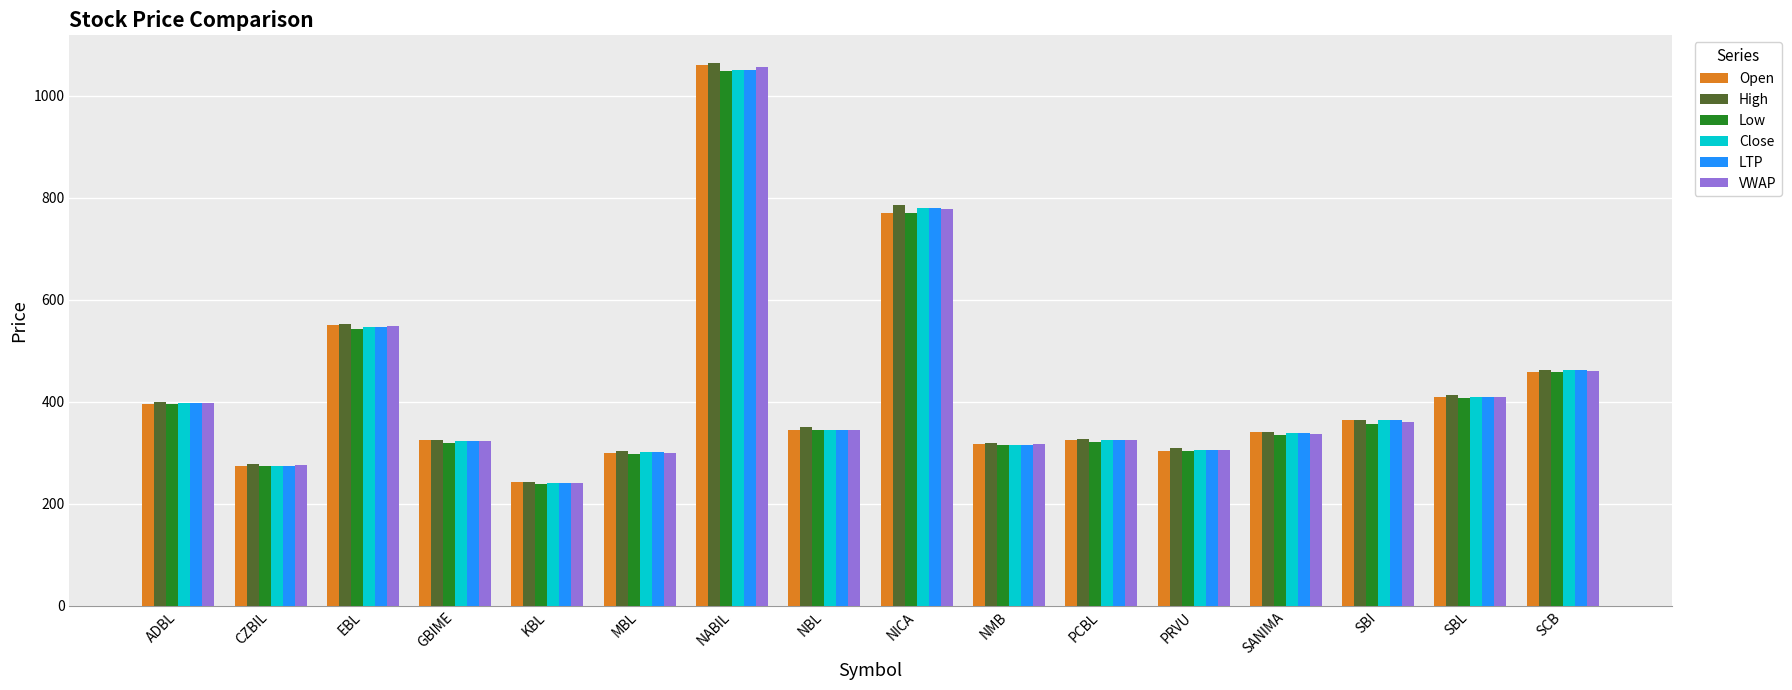

What is the maximum value for High?

1065.0